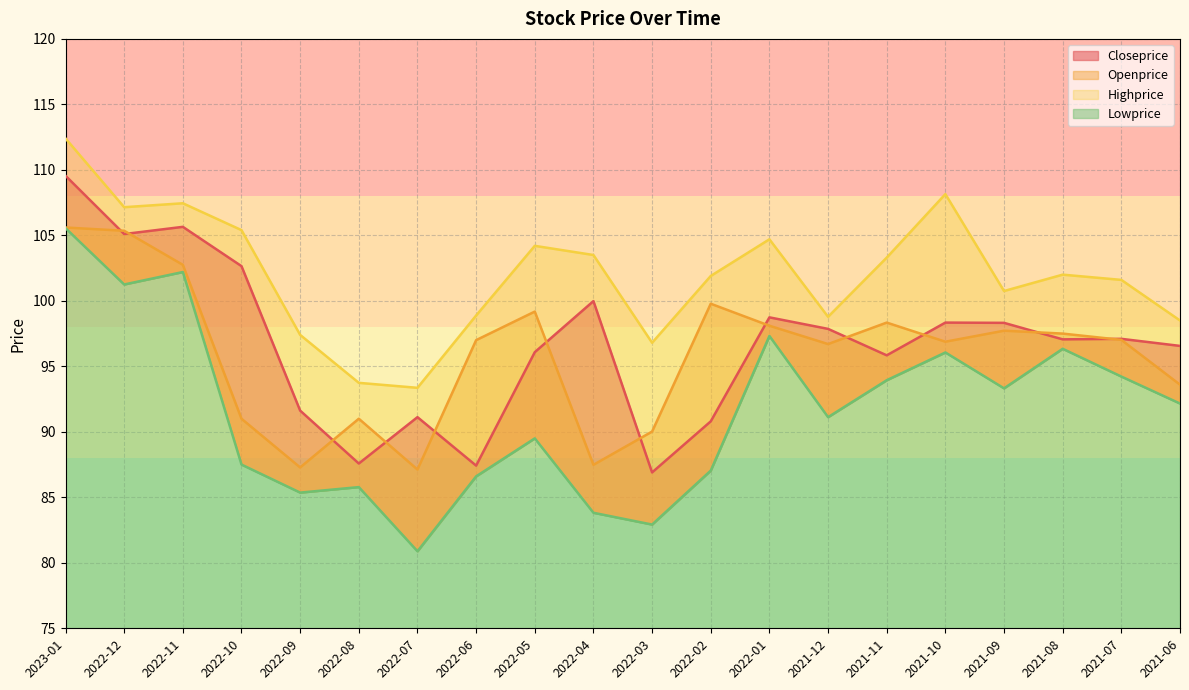

Between 2022-03 and 2022-01, which series saw the biggest shift?

Lowprice